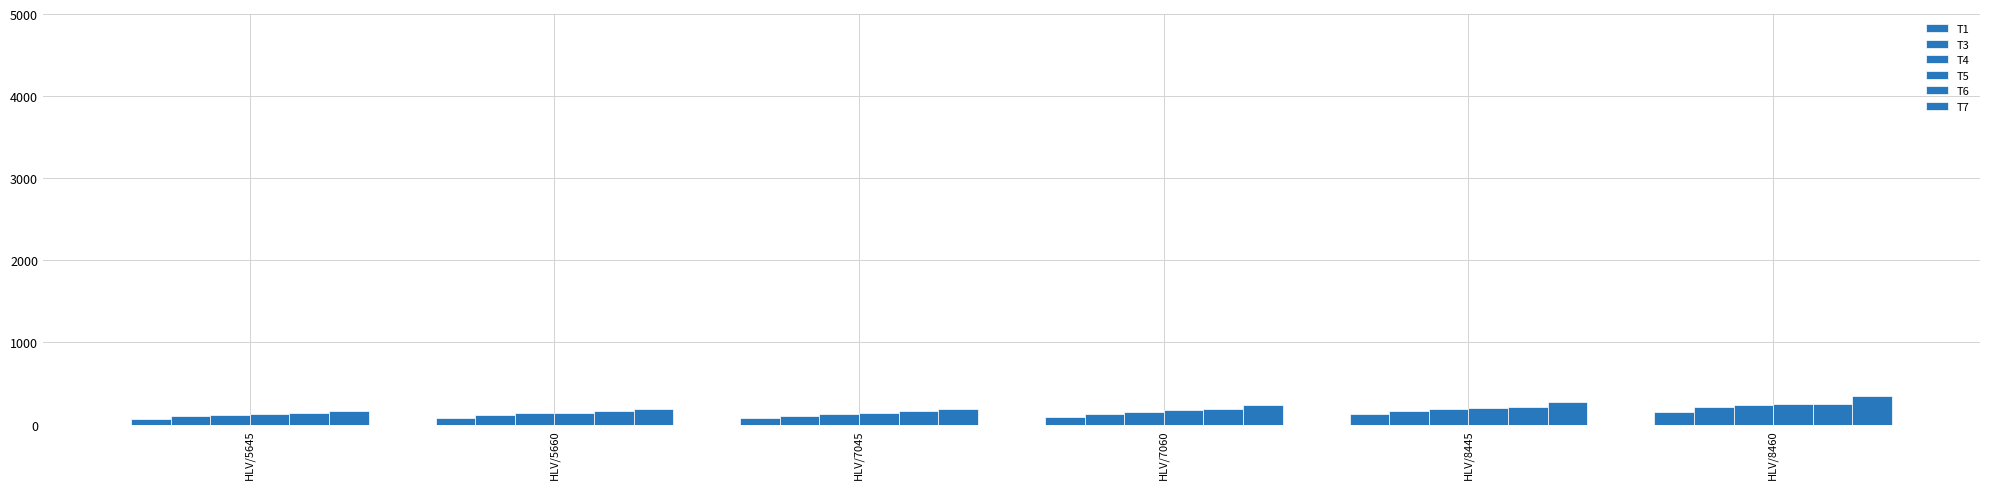

Does the chart contain any negative values?

No